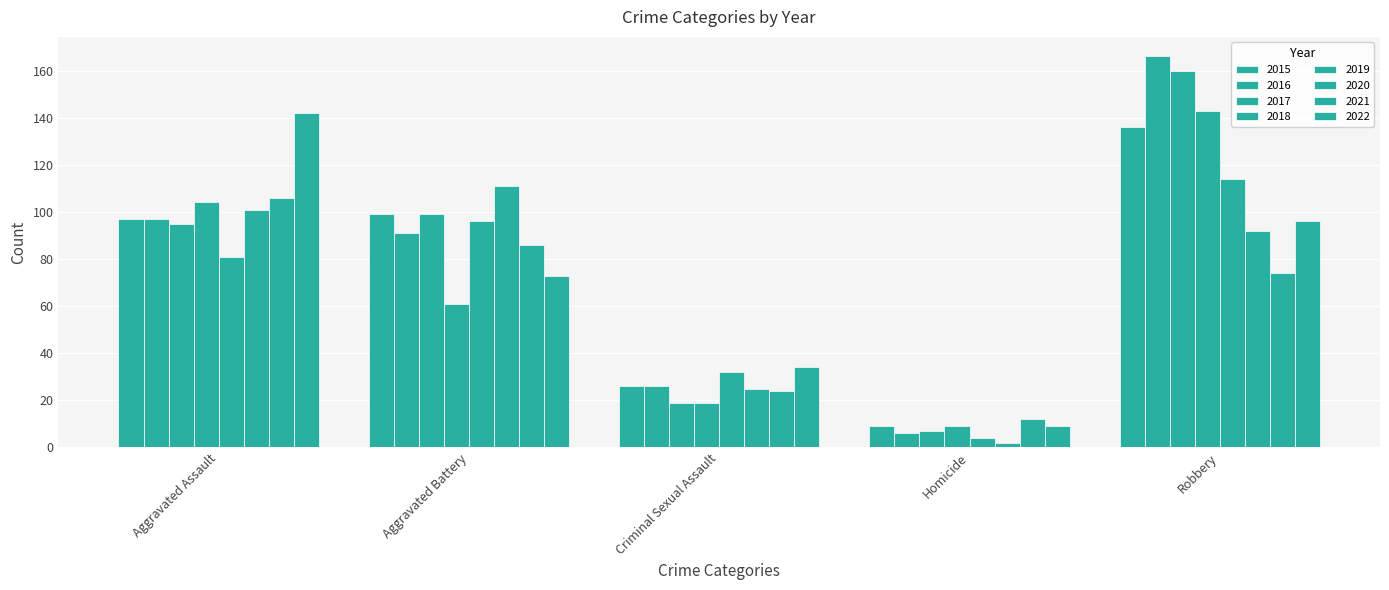

Count the number of categories in the chart.

5